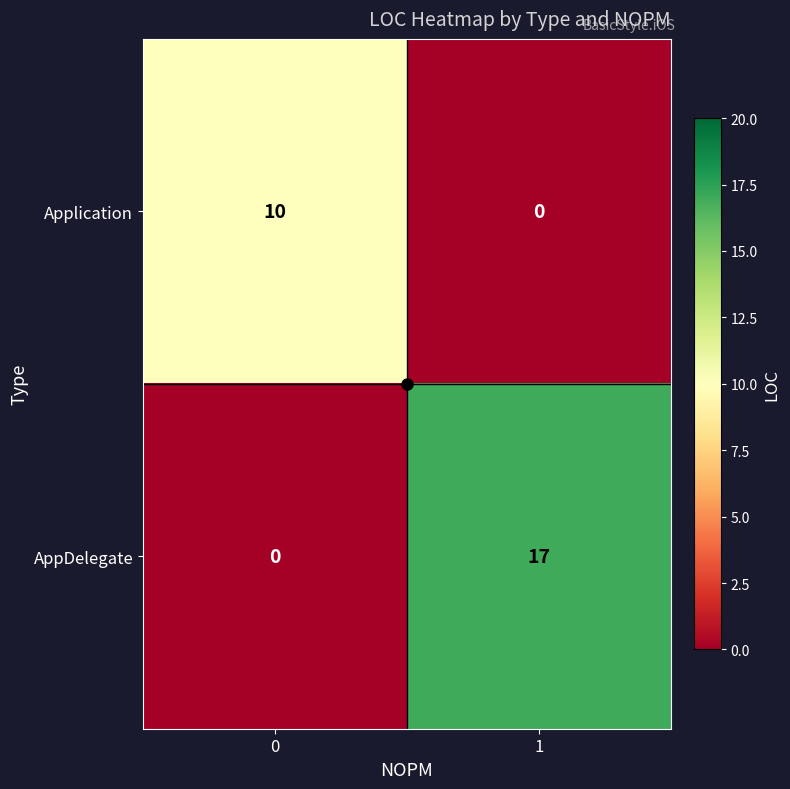

True or false: Application has a value of 4 at 1.

False